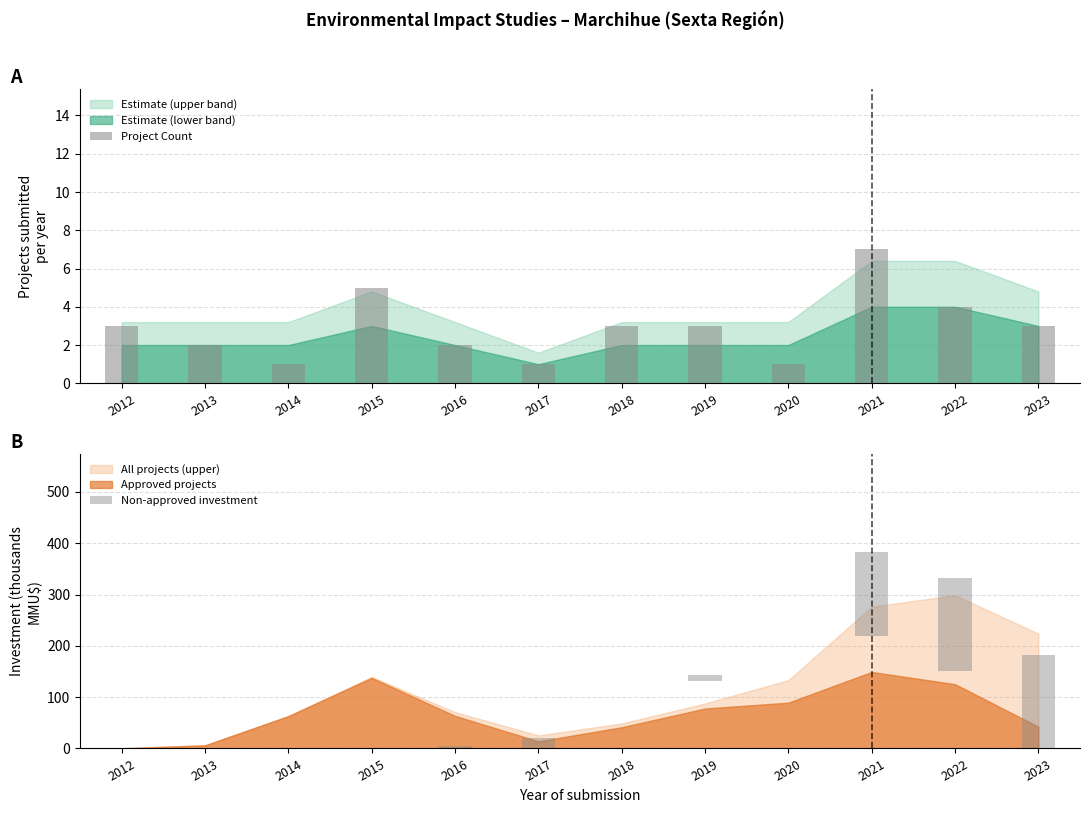

How many data points in Project Count are above 3?

3